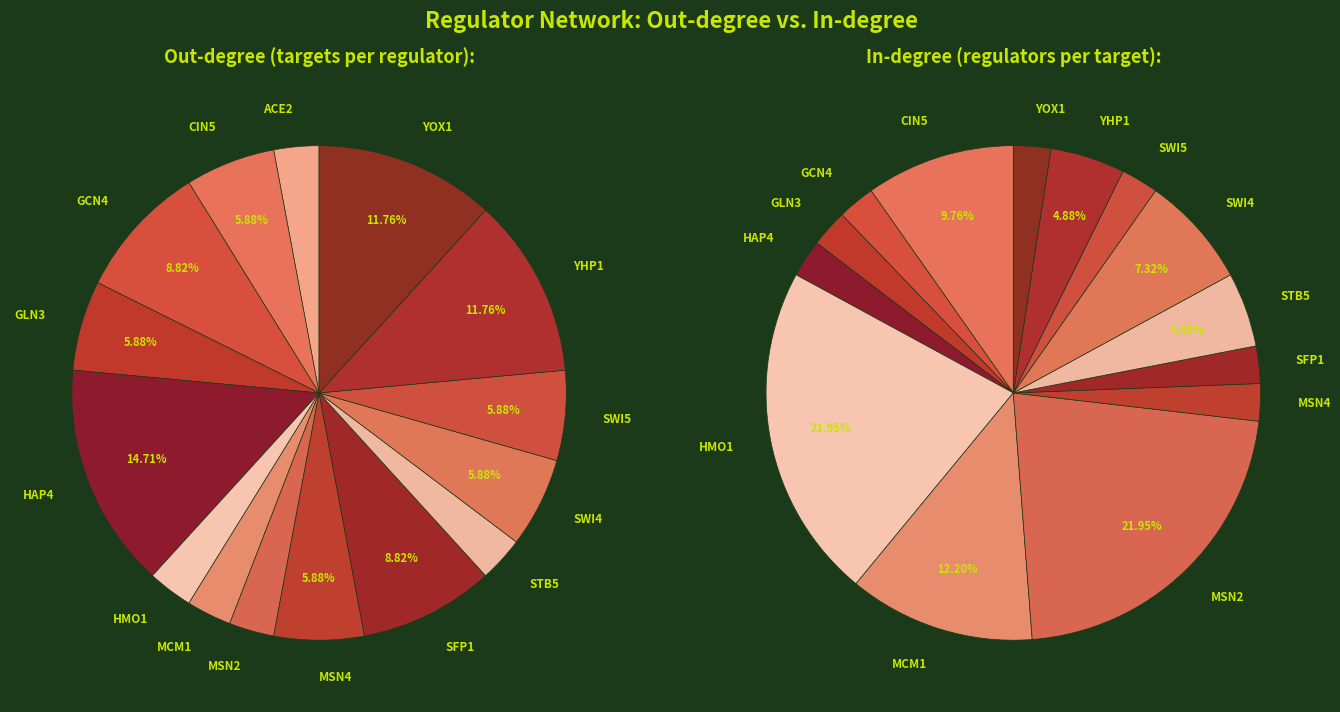

What is the total percentage of YOX1 and ACE2?

14.7%